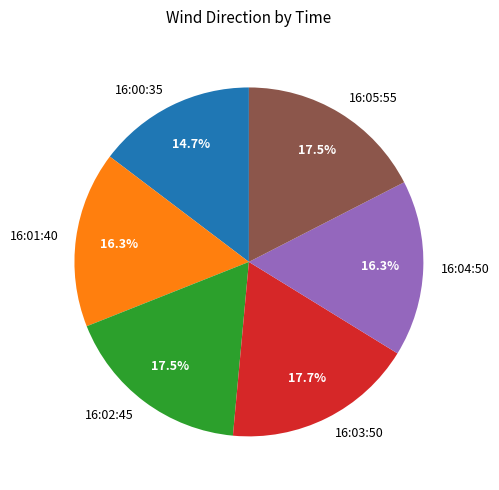

The 16:02:45 slice represents 29% of the pie. True or false?

False